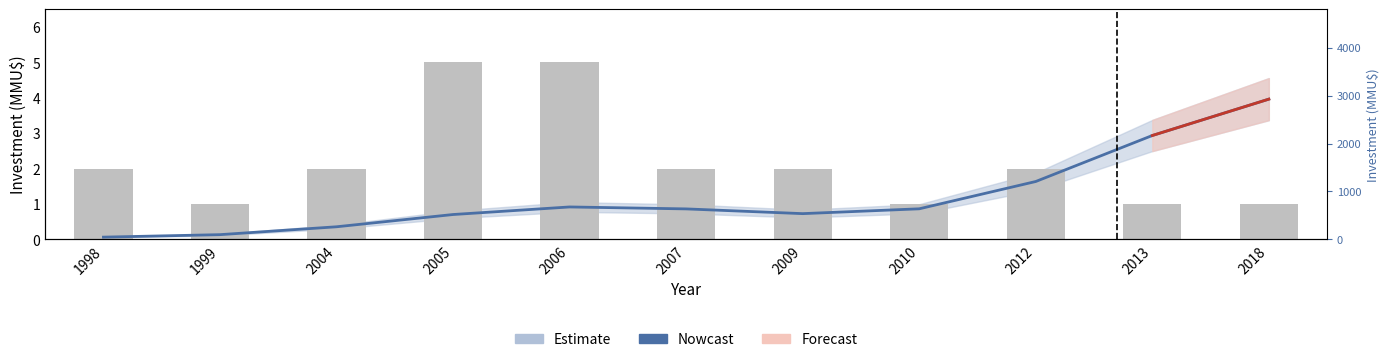

True or false: Count has a value of 5.0 at 2006.

True